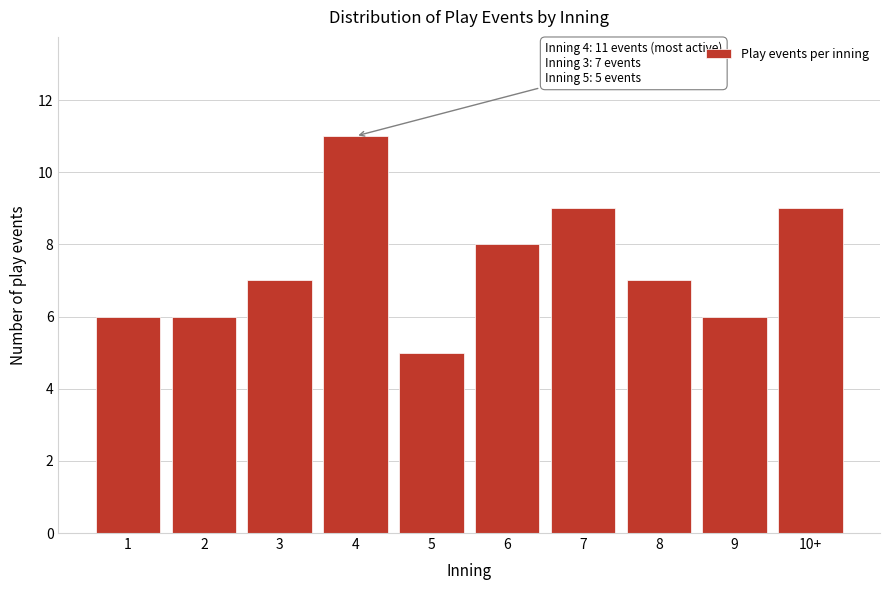

Reading left to right, list all the values displayed in this chart.

6	6	7	11	5	8	9	7	6	9